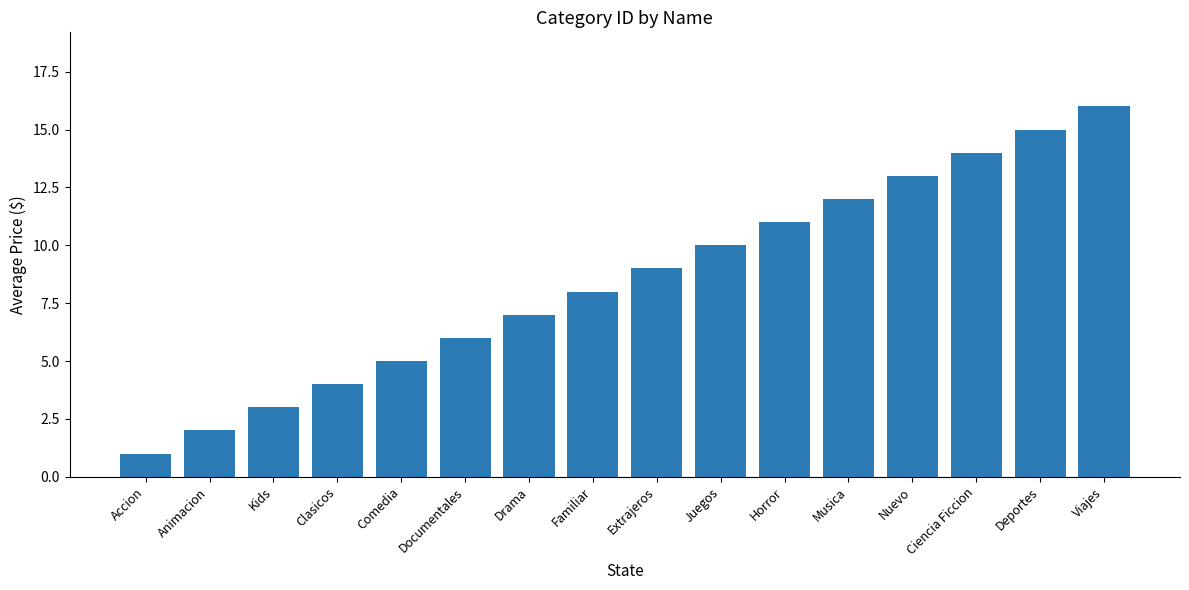

Approximately how many times larger is the value at Viajes compared to Familiar?

2.0